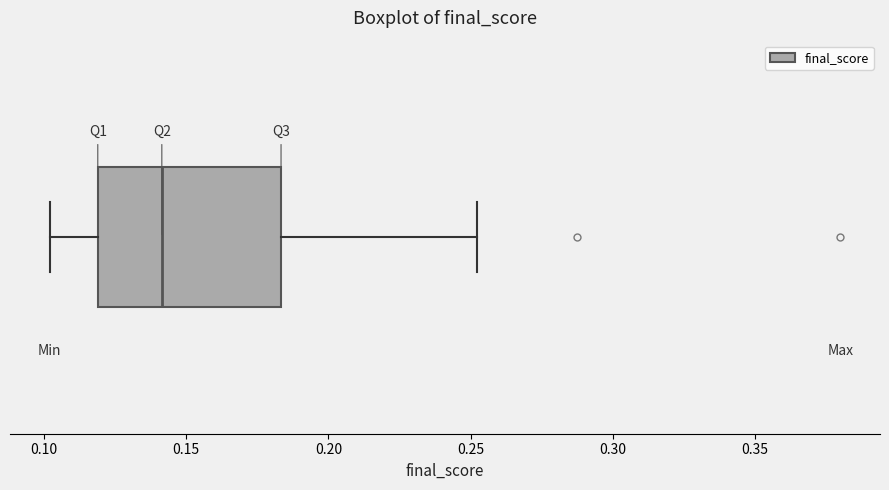

Where is the left edge of the box on the x-axis? The values are not printed on the chart, so give them approximately, as read against the axis.

0.120